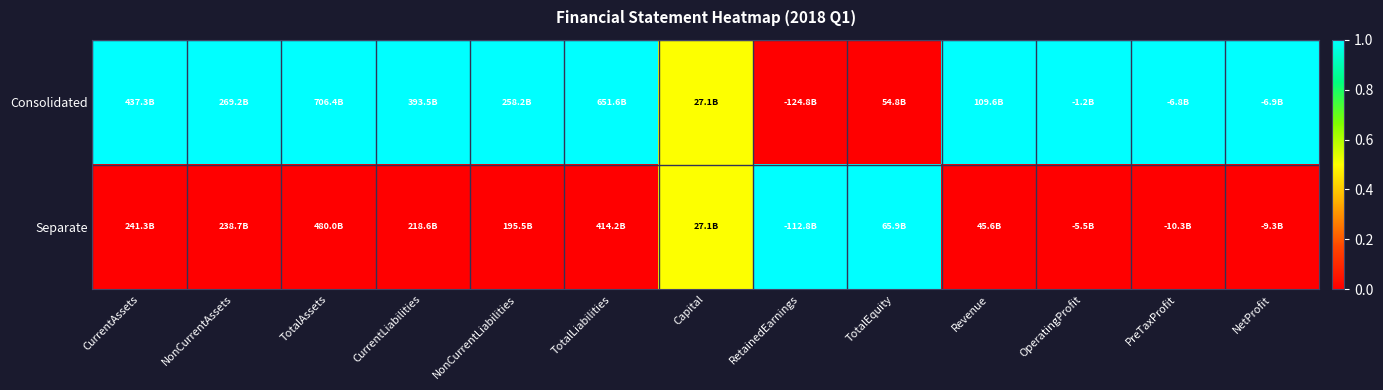

Between NonCurrentLiabilities and NetProfit, which is larger?

NonCurrentLiabilities